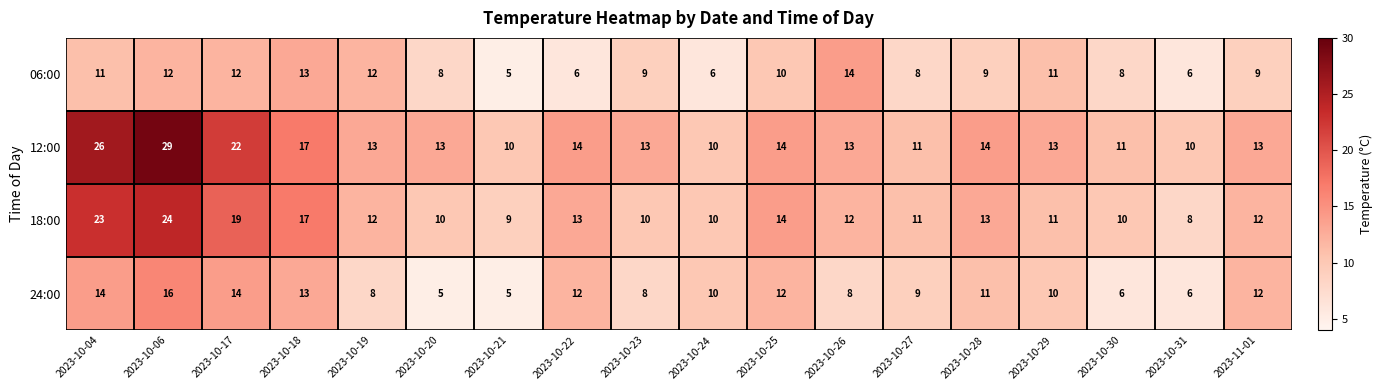

What is the average value of the 12:00 series?

15